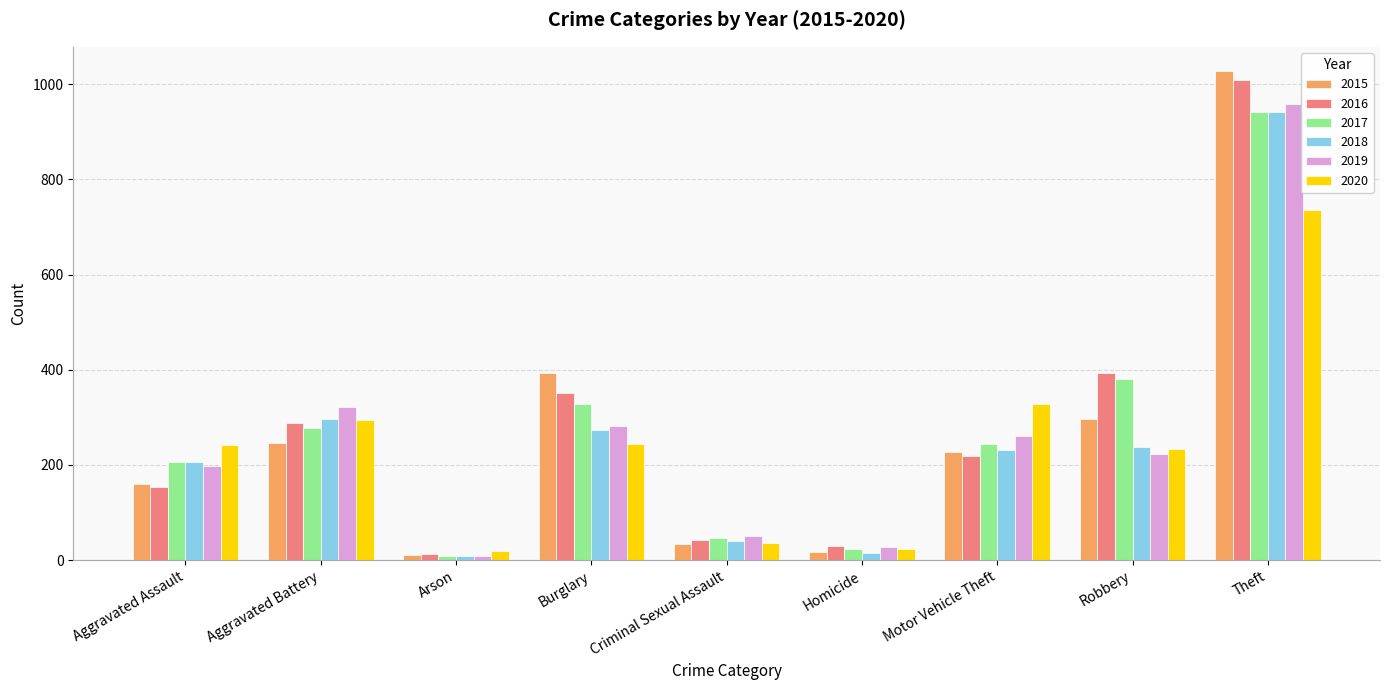

What is the minimum value shown in the chart?

8